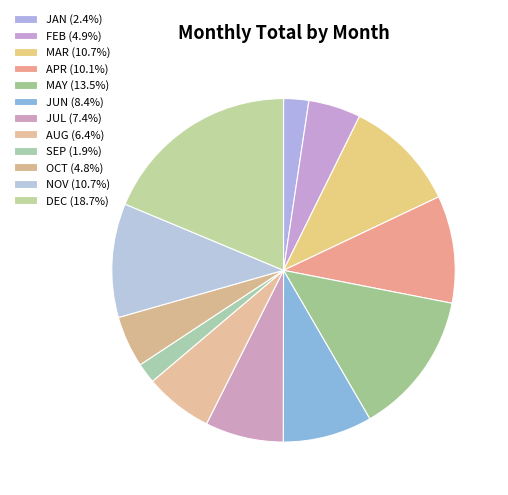

Which slice is the largest?

DEC